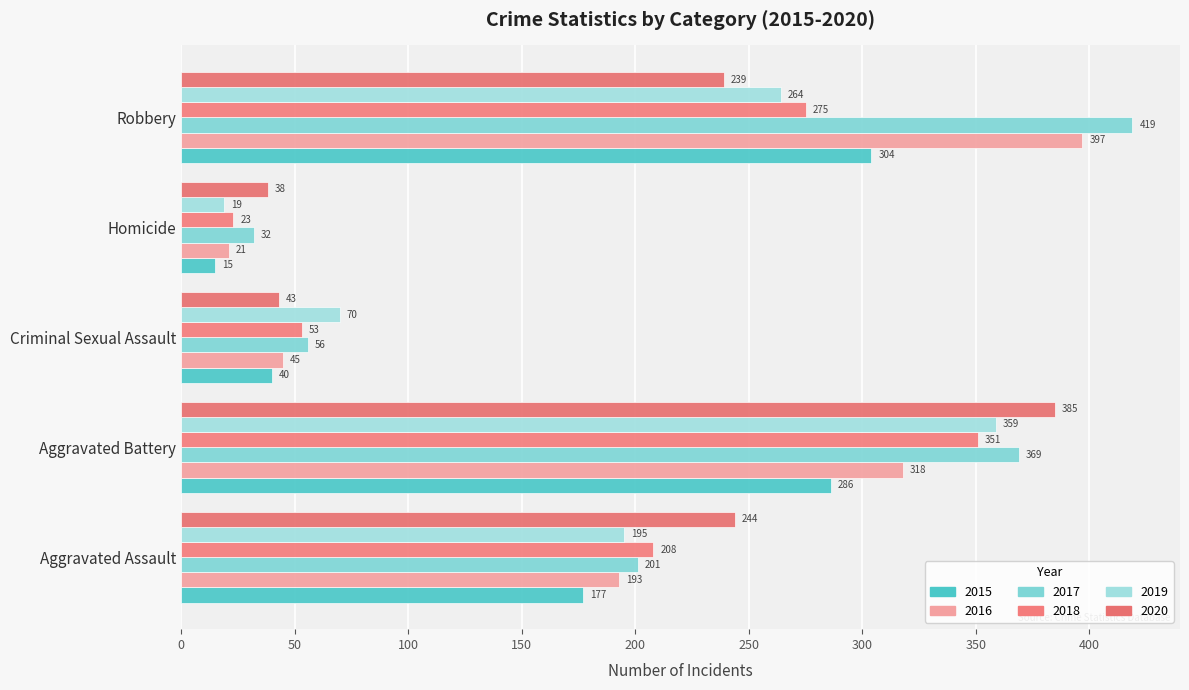

How many data points in 2017 are less than 201?

2